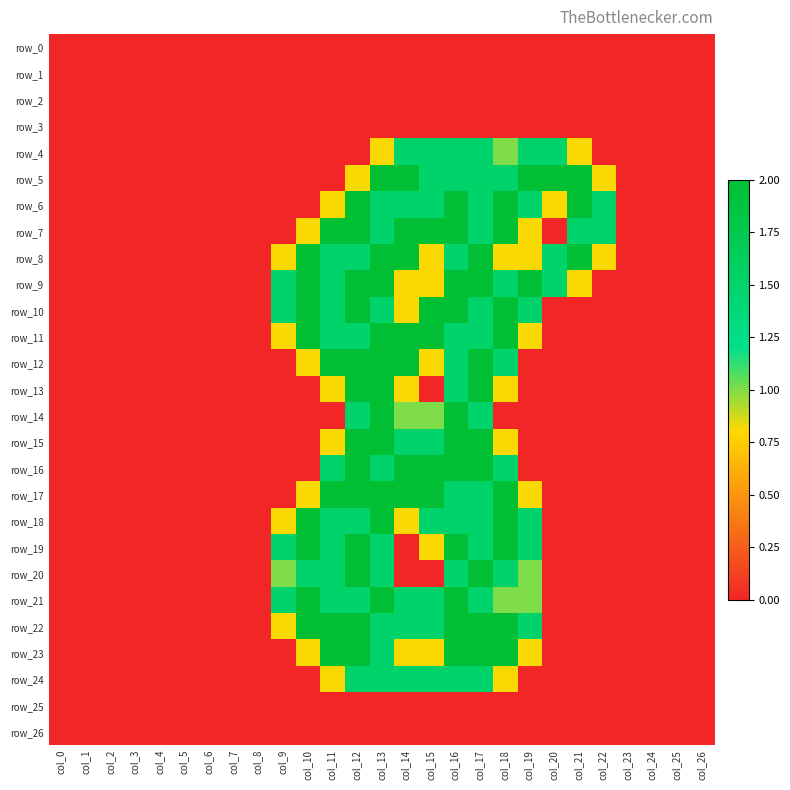

Which series has the largest range (max minus min)?

row_5